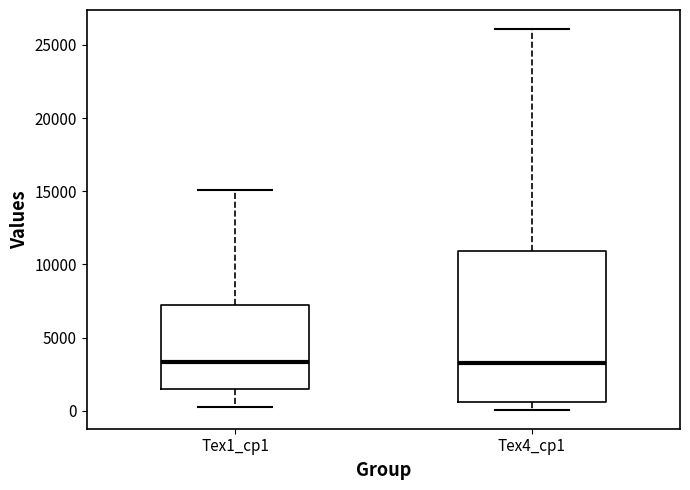

Where is the lower edge of the box for Tex4_cp1 on the y-axis? The values are not printed on the chart, so give them approximately, as read against the axis.

500